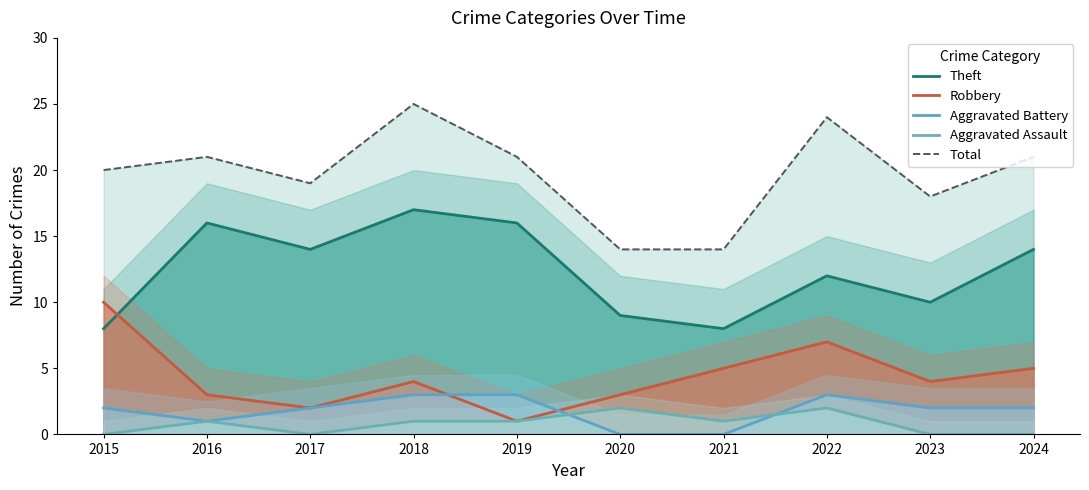

Where do Aggravated Assault and Aggravated Battery first cross each other?

2019 and 2020